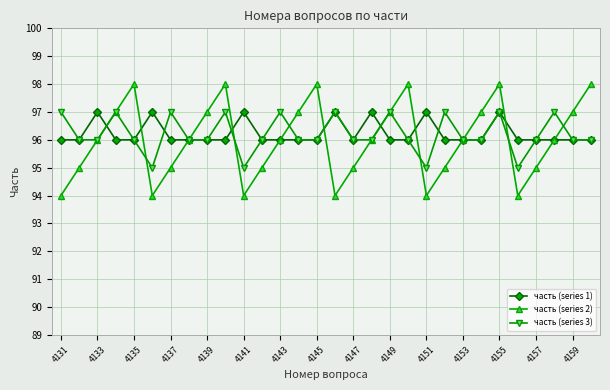

Reading right to left, extract all data points from this chart.

часть (series 1): 96	96	96	96	96	97	96	96	96	97	96	96	97	96	97	96	96	96	96	97	96	96	96	96	97	96	96	97	96	96
часть (series 2): 98	97	96	95	94	98	97	96	95	94	98	97	96	95	94	98	97	96	95	94	98	97	96	95	94	98	97	96	95	94
часть (series 3): 96	96	97	96	95	97	96	96	97	95	96	97	96	96	97	96	96	97	96	95	97	96	96	97	95	96	97	96	96	97